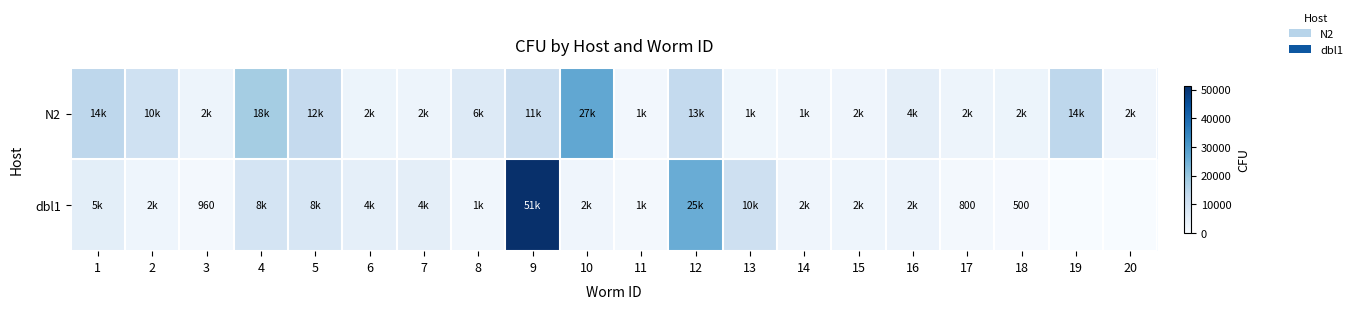

What is the total value across all series at 9?

62400